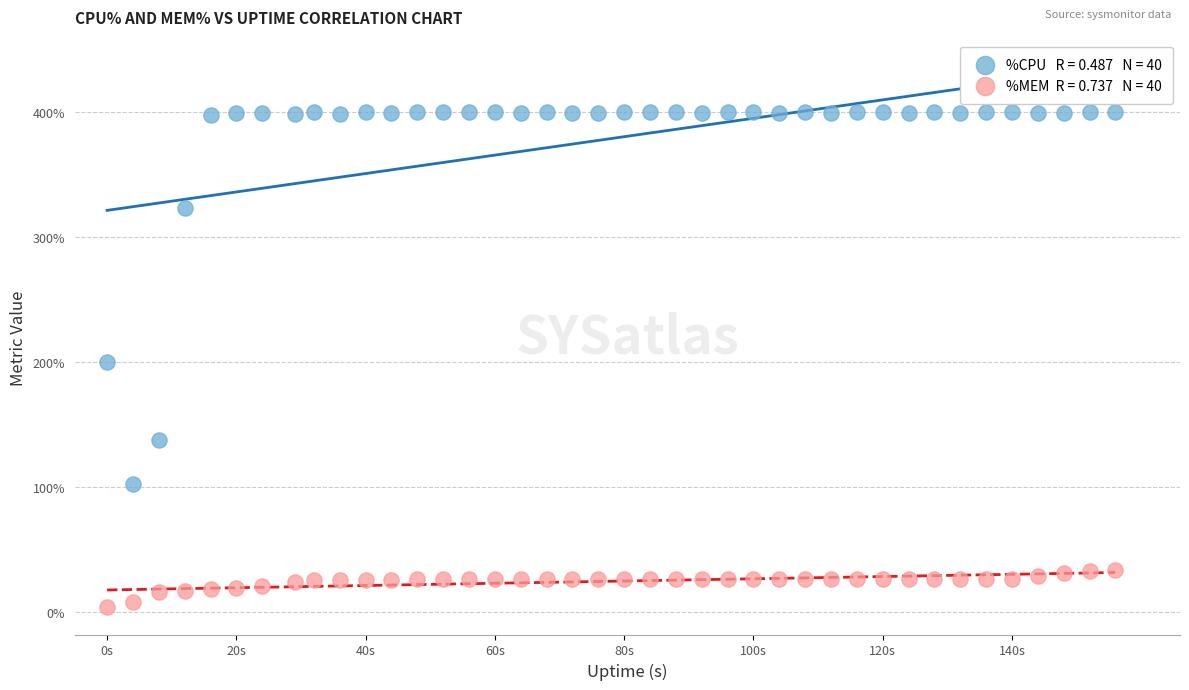

Across all data points, what is the range of Y values (max minus min)?

396.5